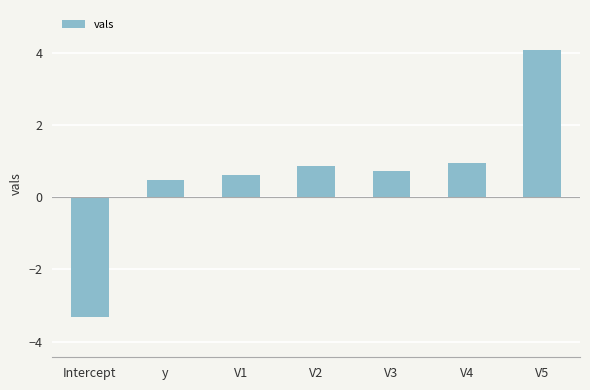

How many values are below 0?

1